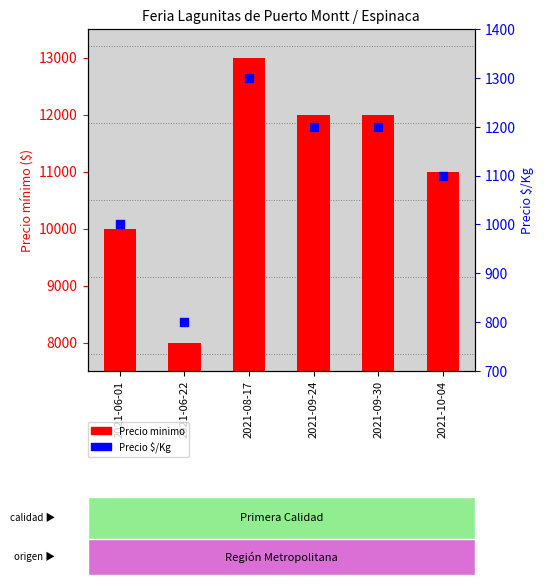

Which series reaches the maximum Y coordinate?

Precio minimo